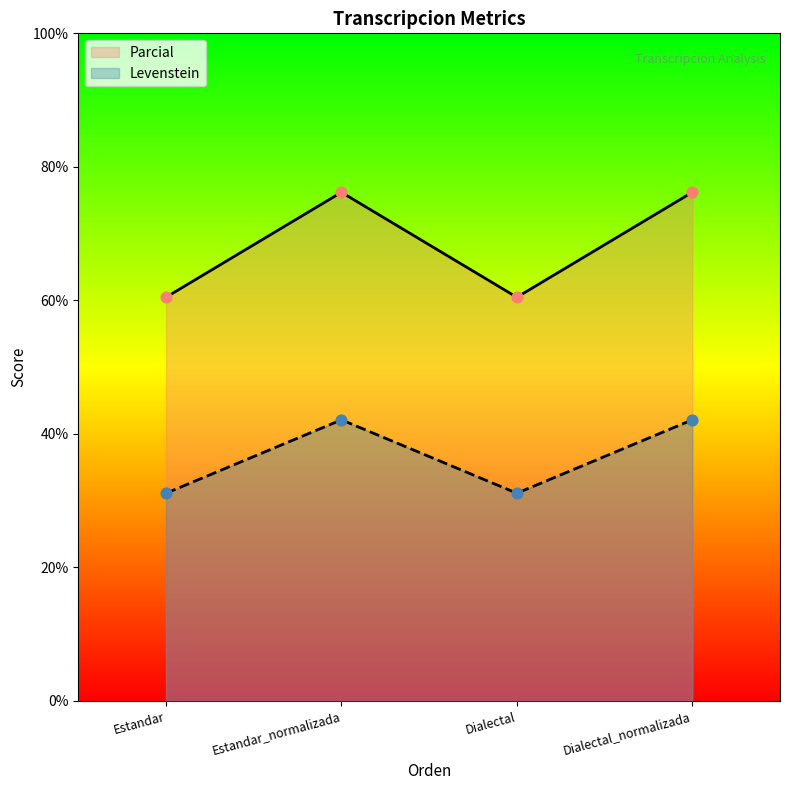

Which series contains the highest Y value?

Levenstein